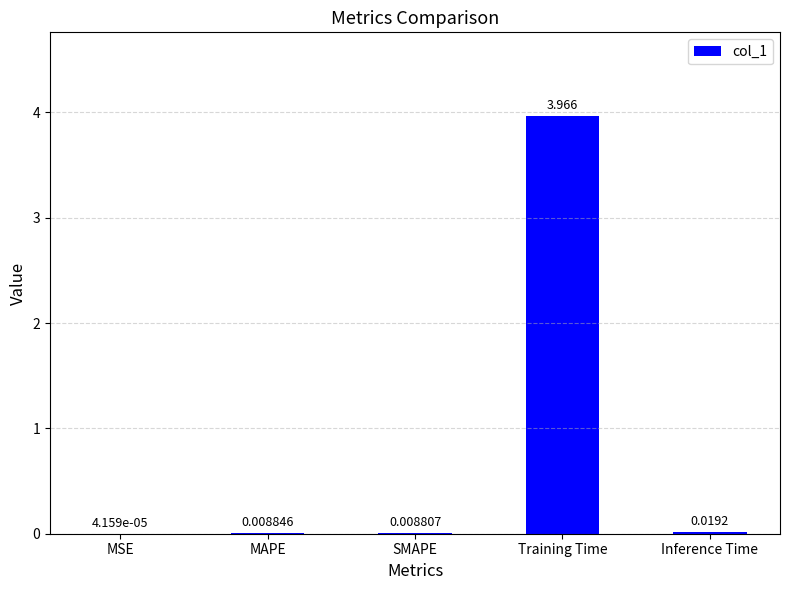

Which label corresponds to the largest value in the chart?

Training Time